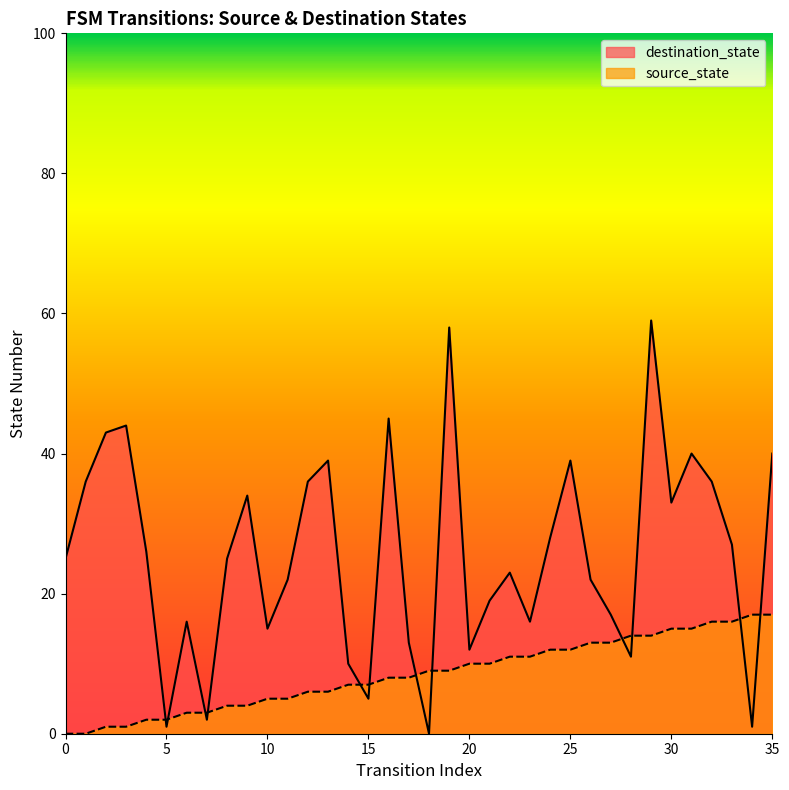

The source_state series shows 14 at 28. True or false?

True